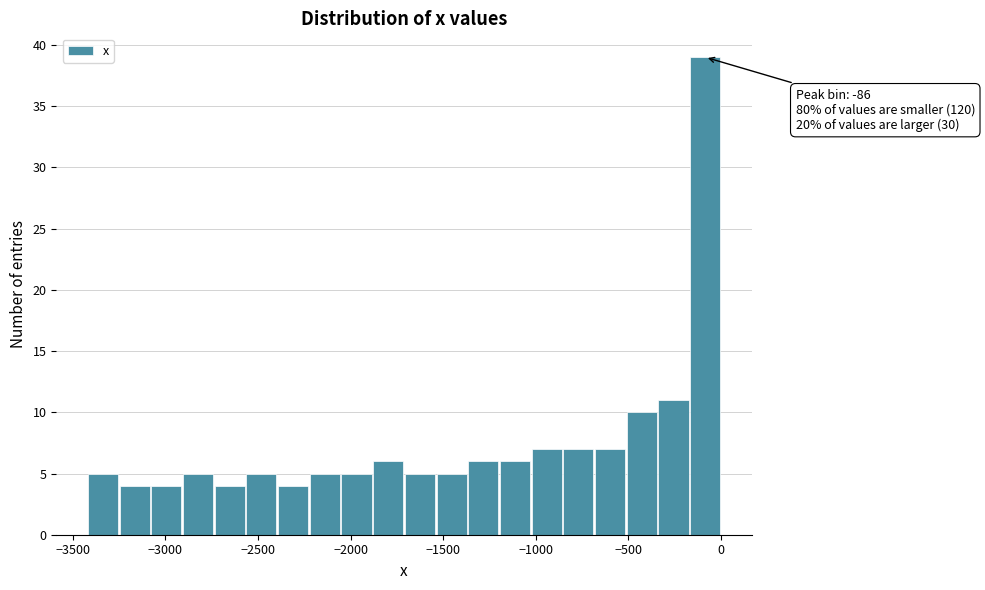

Around what value on the x-axis is the tallest bar? Give the approximate position of its centre, as read against the axis.

-100